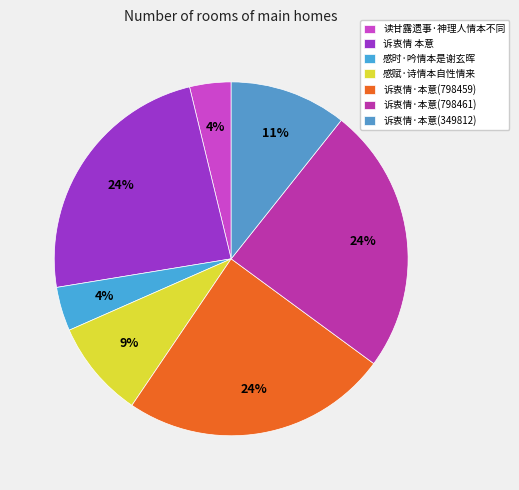

The 感赋·诗情本自性情来 slice represents 2% of the pie. True or false?

False